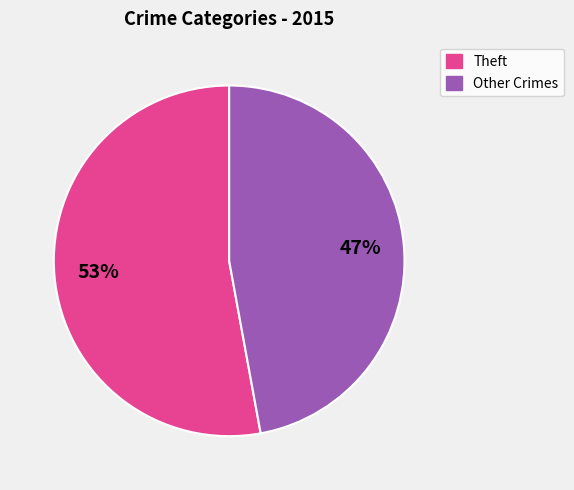

The Theft slice represents 53% of the pie. True or false?

True